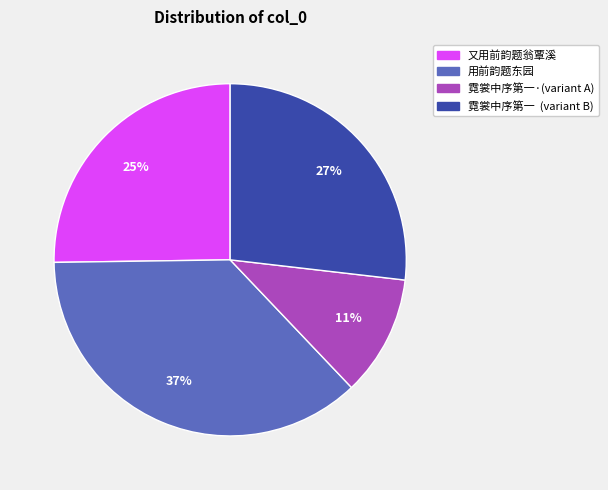

What is the largest slice in the pie chart?

用前韵题东园